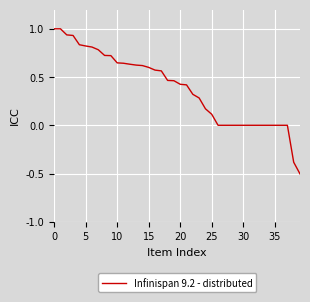

What is the maximum value shown in the chart?

1.0